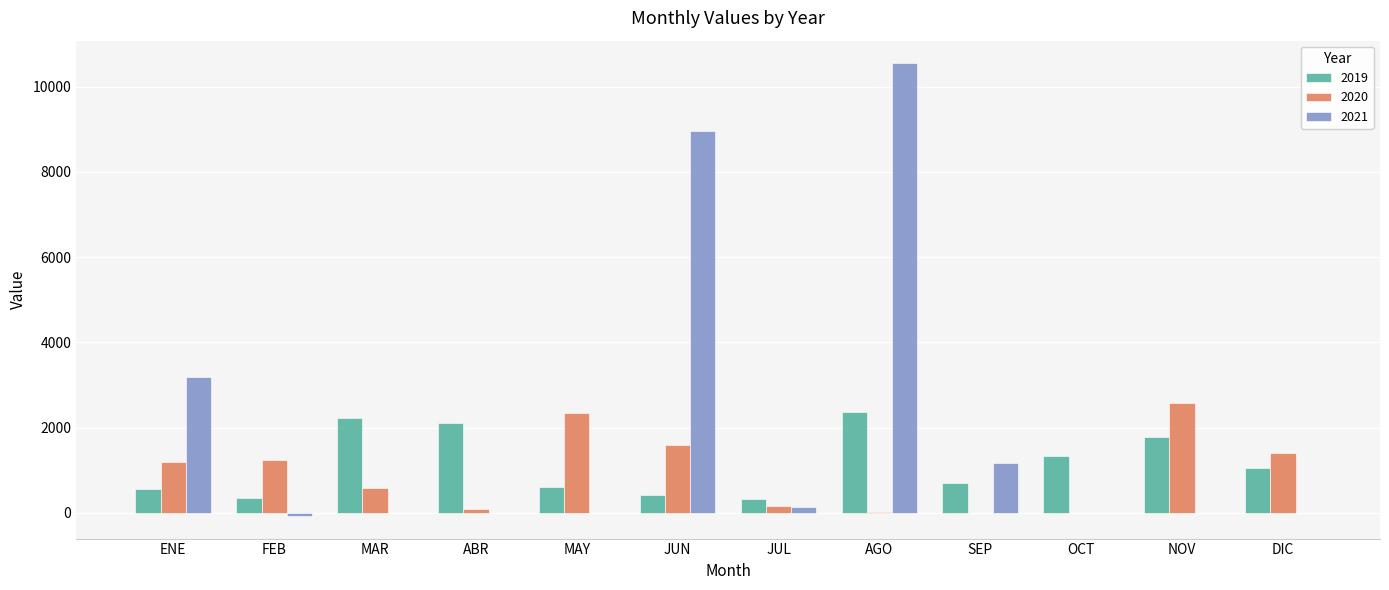

At which category is the sum across all series the highest?

AGO